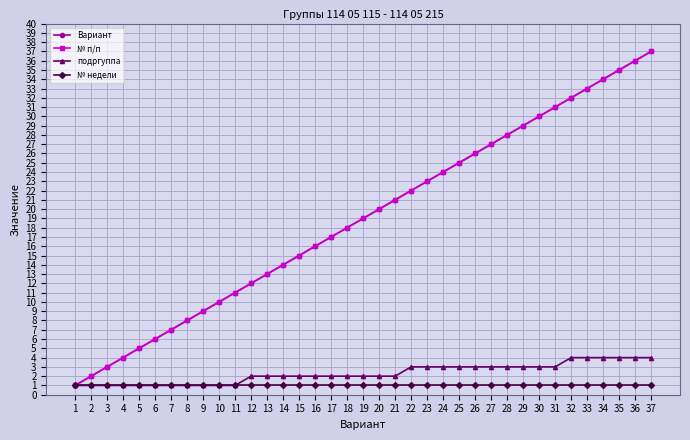

List the series in order of their peak value, highest first.

Вариант, № п/п, подргуппа, № недели